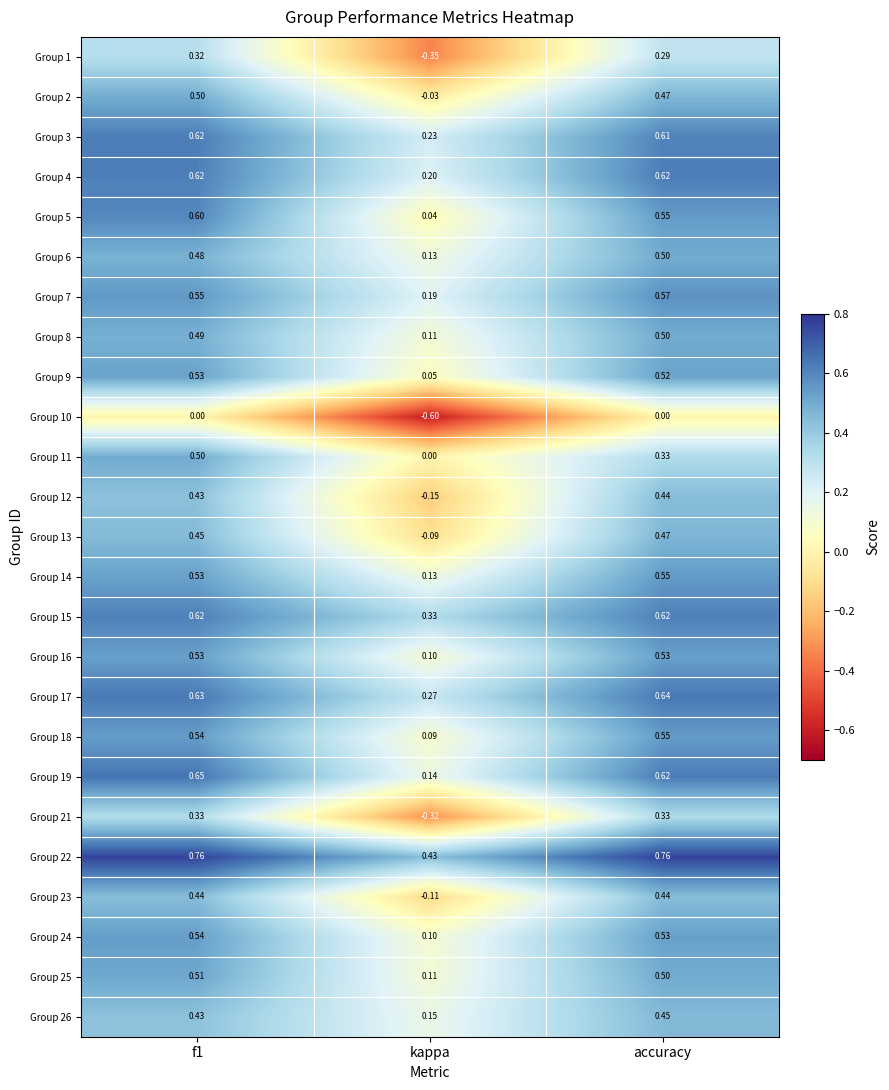

Where is Group 21 nearest to the value 0?

kappa